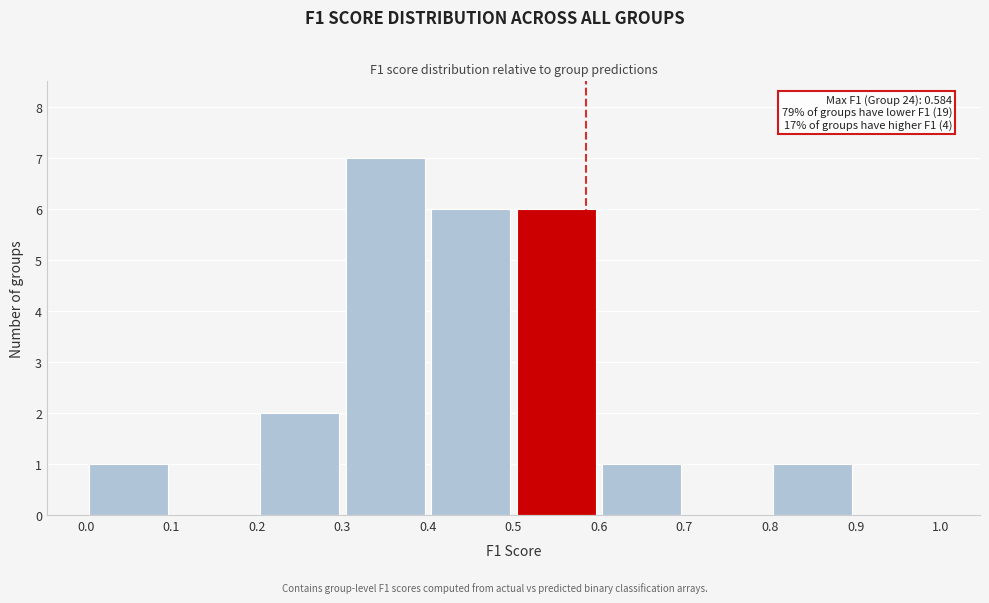

Which range on the x-axis has the tallest bar?

0.3 to 0.4